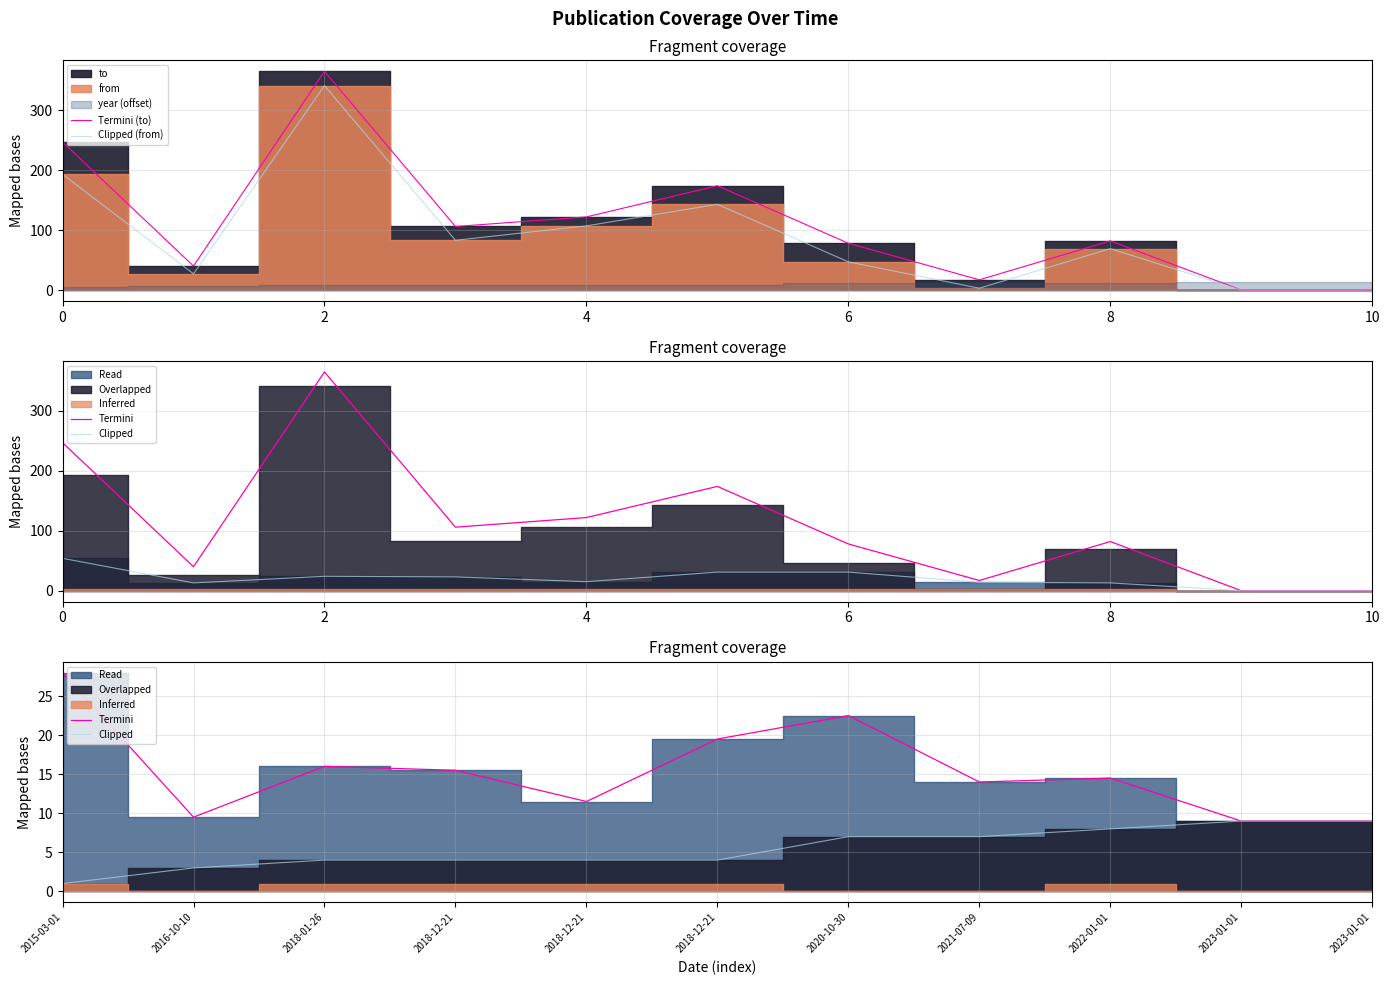

What is the lowest value of the Termini series?

9.0